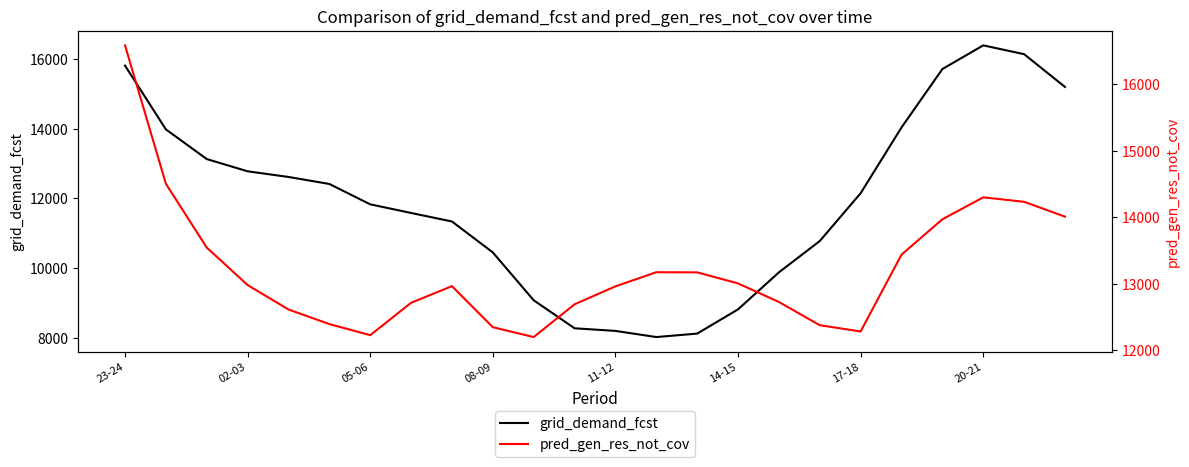

How many lines are shown in the chart?

2